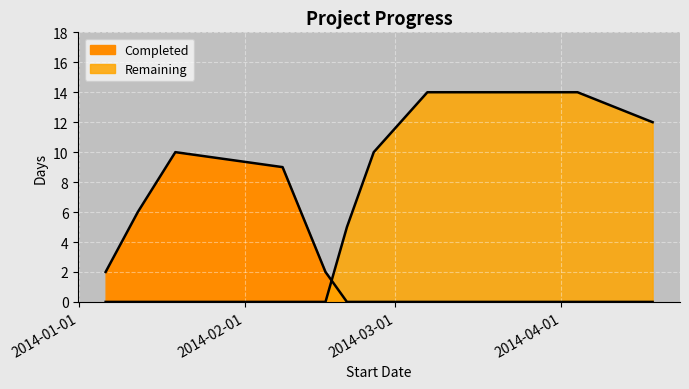

How many lines are shown in the chart?

2